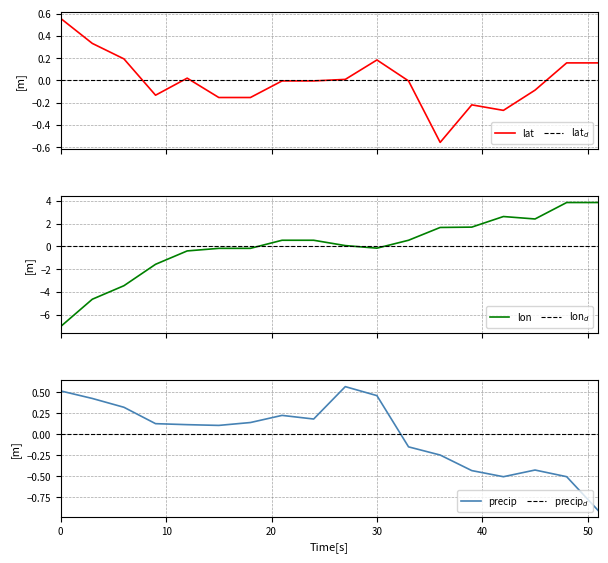

What is the maximum value for lon?

3.8